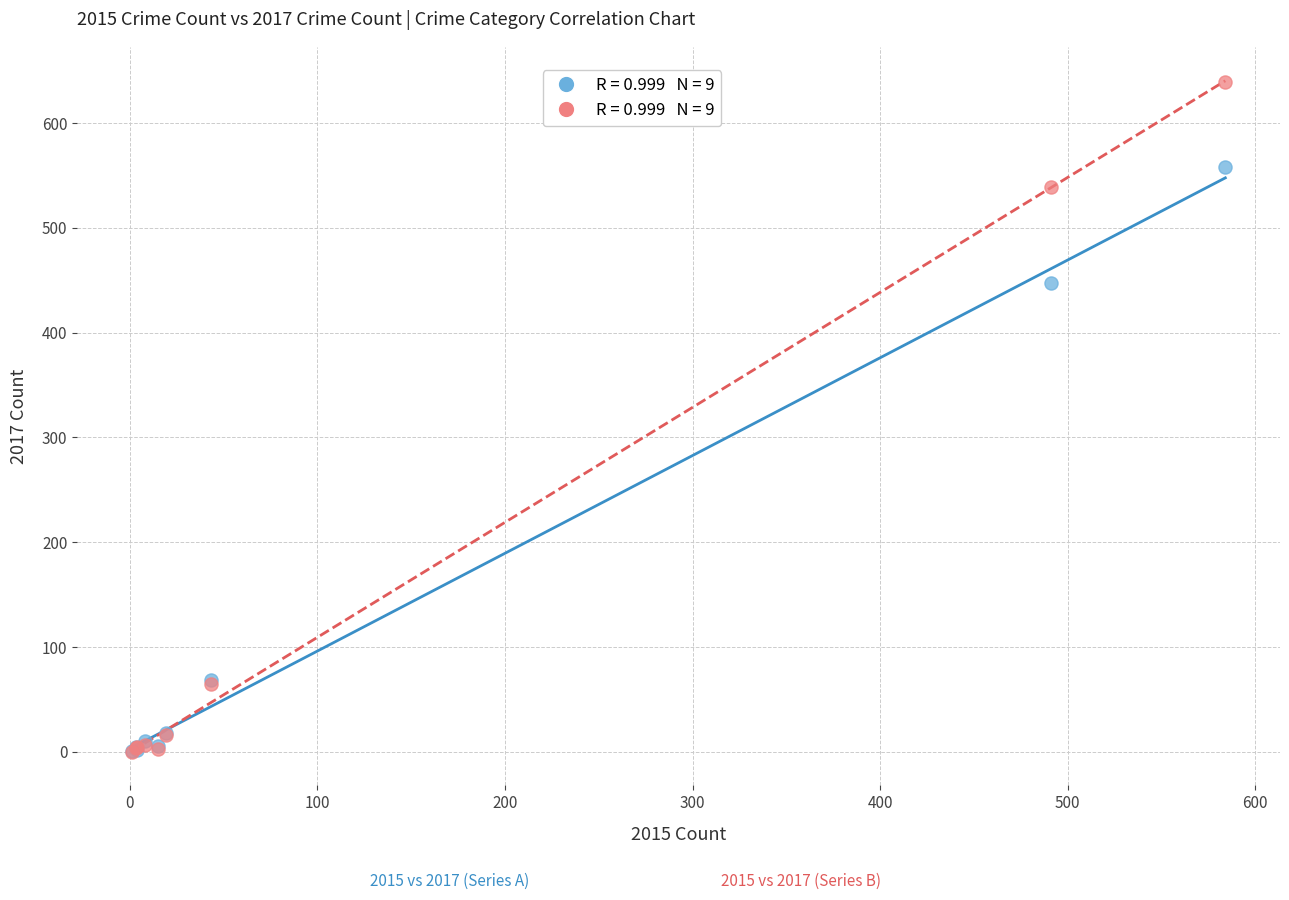

Across all series, what Y value is closest to 319?

447